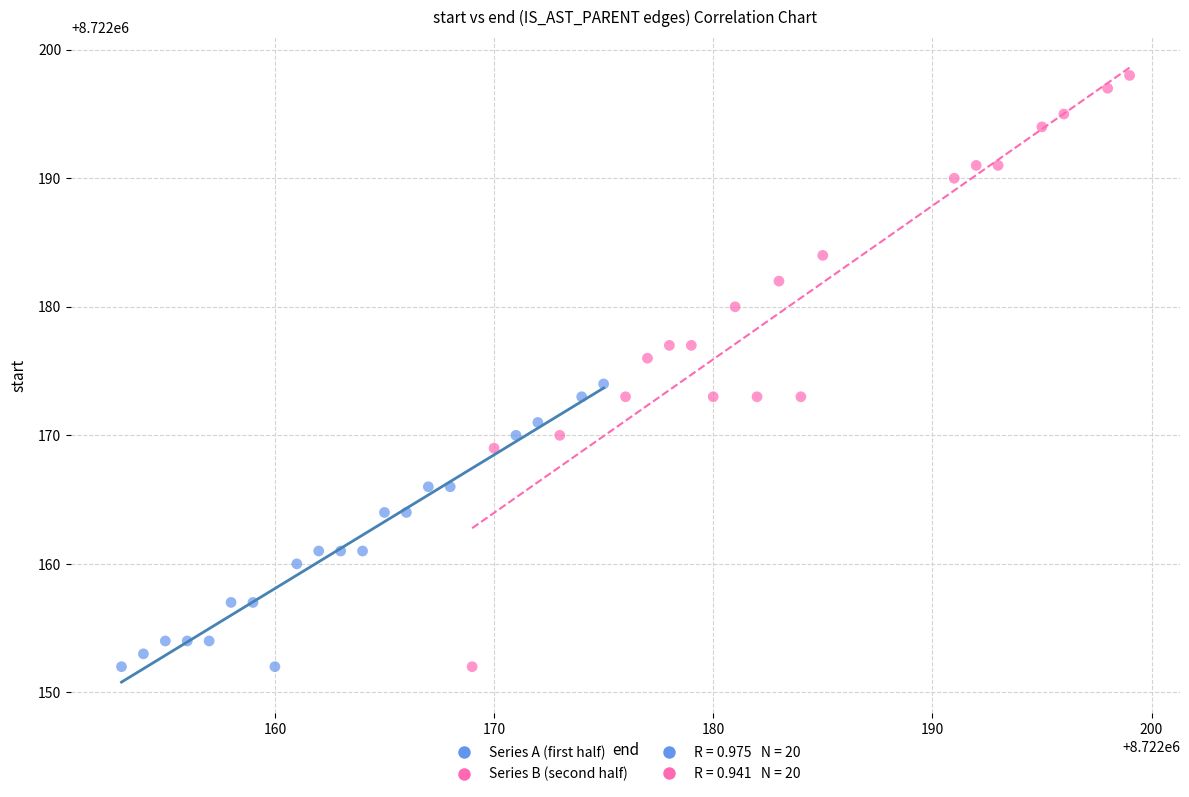

Which series reaches the maximum Y coordinate?

Series B (second half)